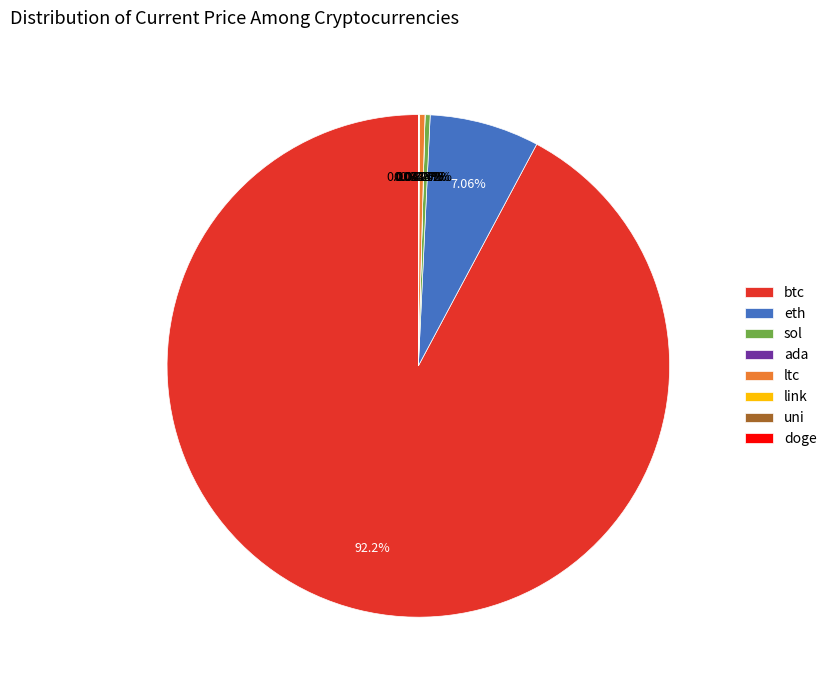

Combined, do sol and btc account for over 50%?

Yes